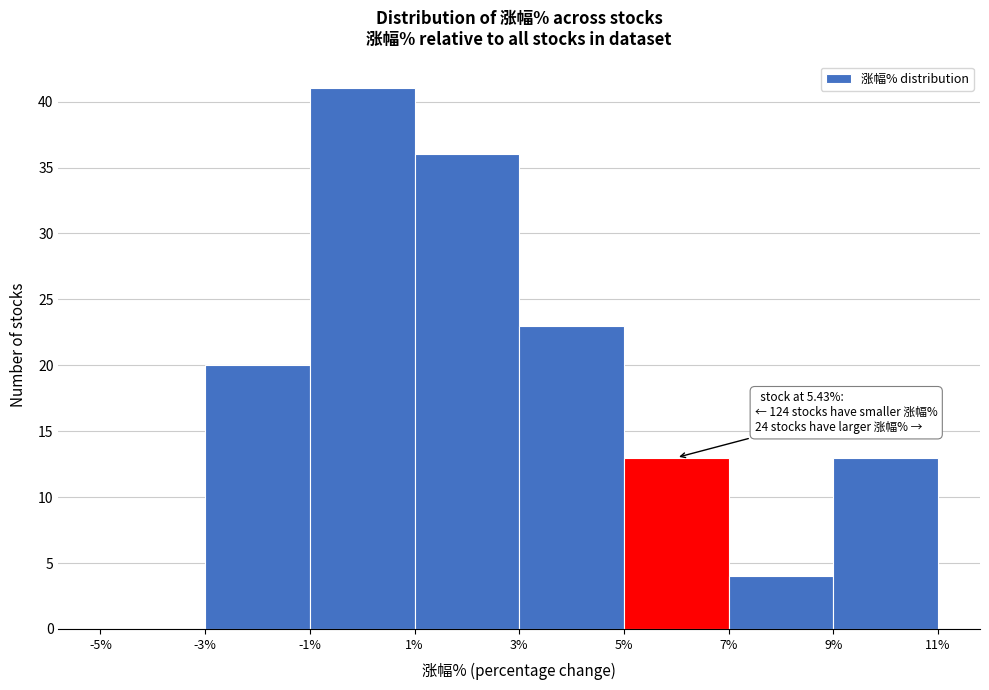

Which range on the x-axis has the tallest bar?

-1% to 1%